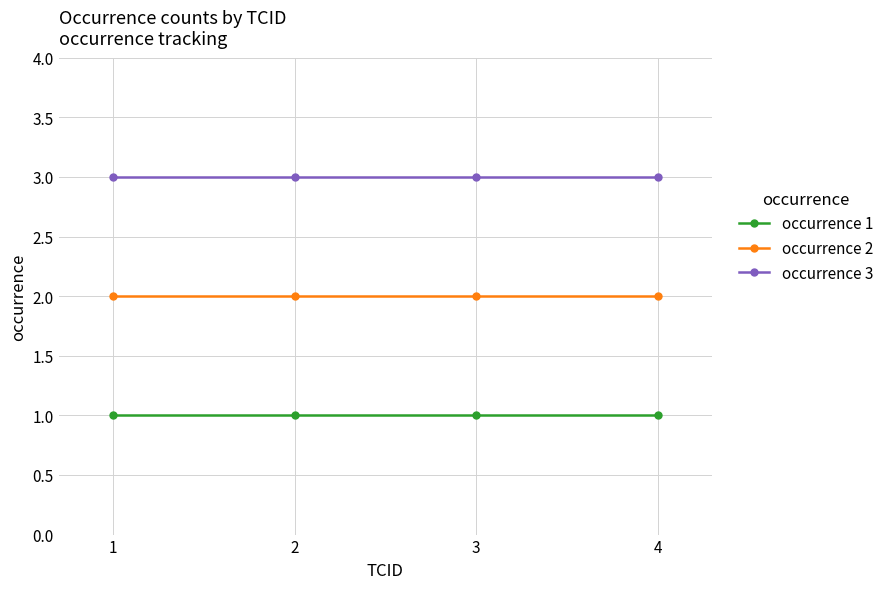

How many distinct data groups are displayed?

3